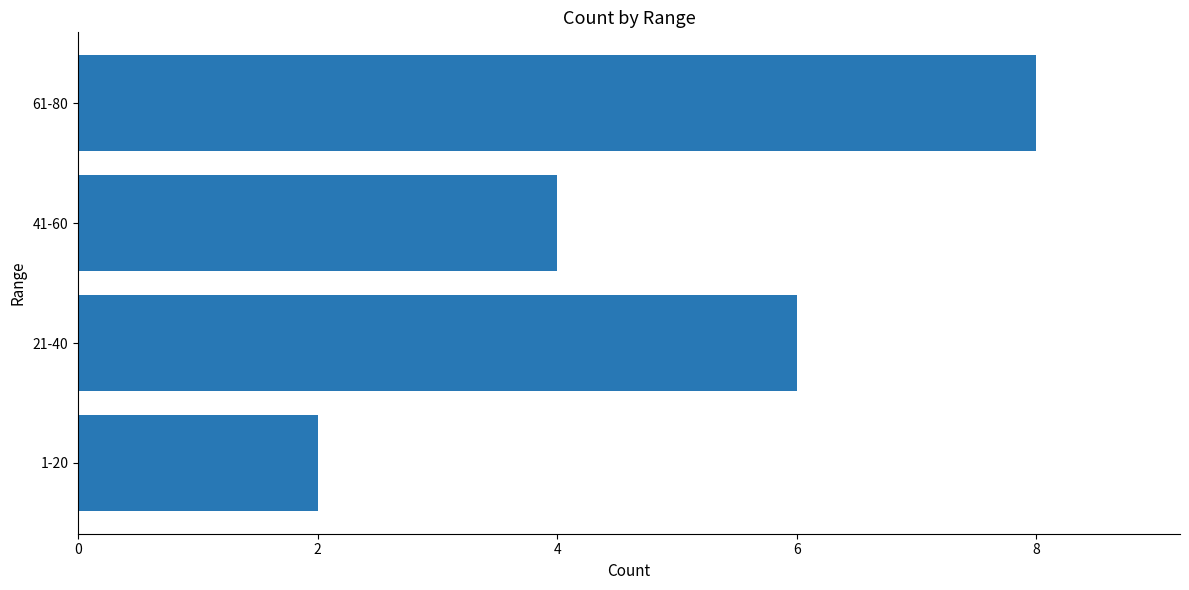

What is the average value?

5